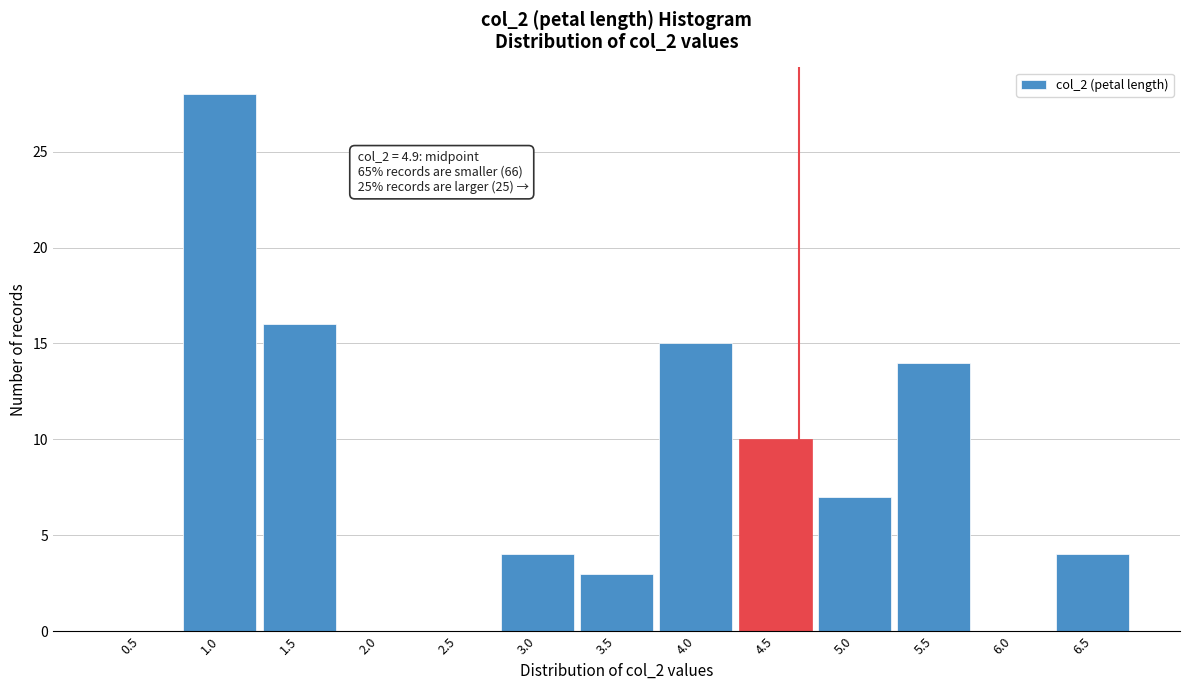

Reading right to left, list all the values displayed in this chart.

6.5=4	6.0=0	5.5=14	5.0=7	4.5=10	4.0=15	3.5=3	3.0=4	2.5=0	2.0=0	1.5=16	1.0=28	0.5=0